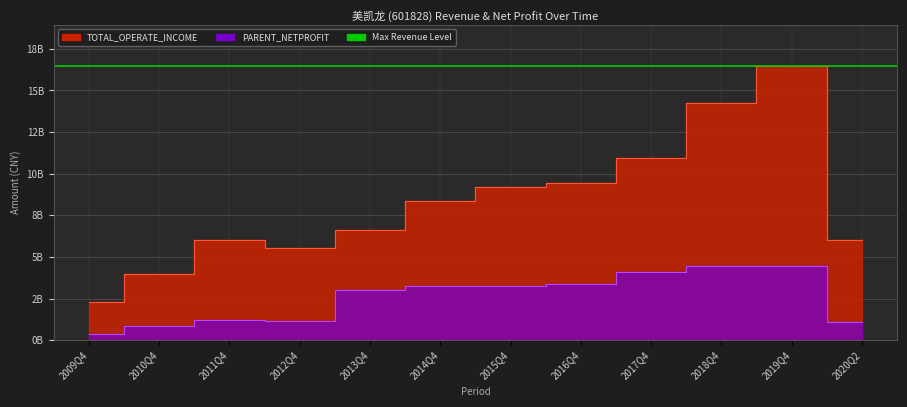

The PARENT_NETPROFIT series shows 4477411242.5 at 2018Q4. True or false?

True